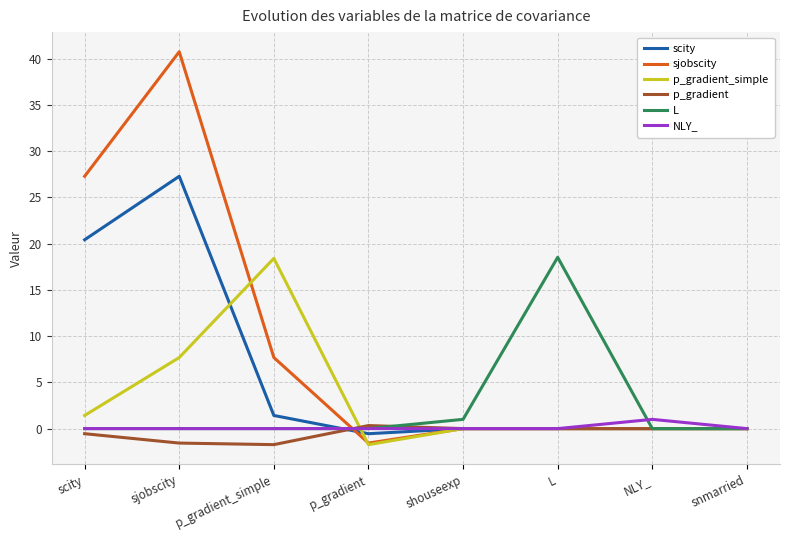

Where is L nearest to the value 9?

shouseexp